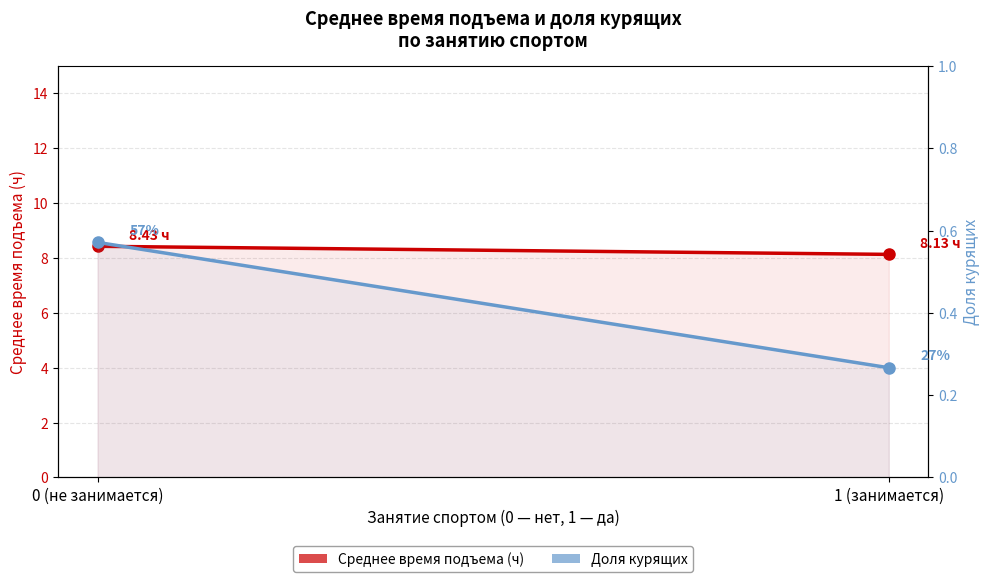

At which label is Доля курящих closest to 0?

1 (занимается)